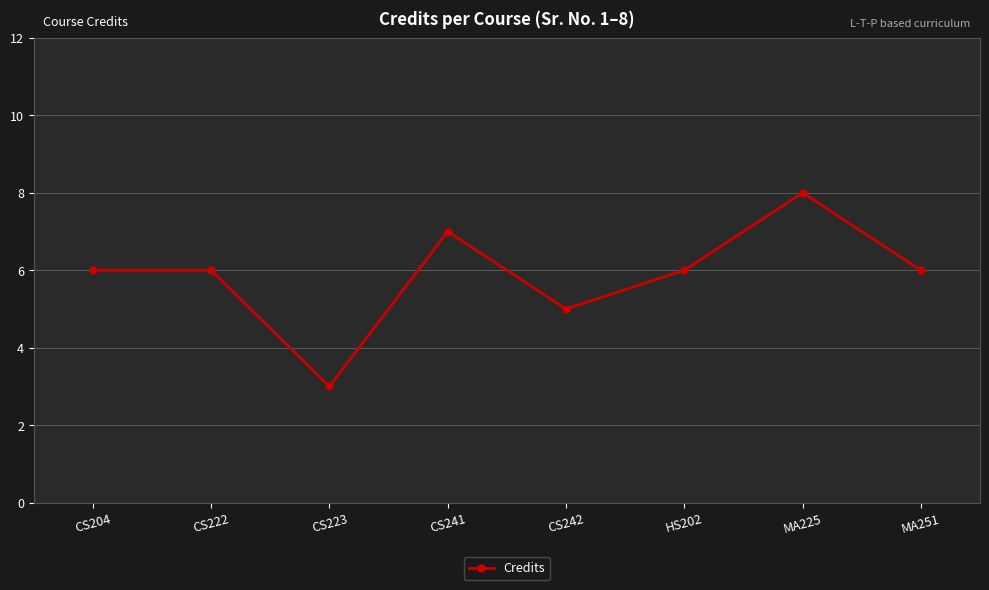

What is the value of the 3rd point from the left?

3